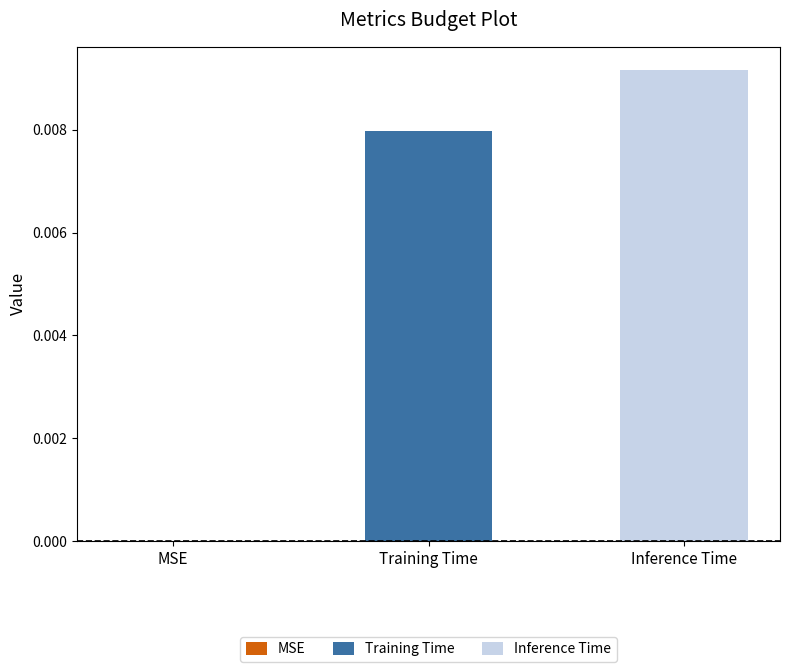

Rank the series by their maximum value, from highest to lowest.

Inference Time, Training Time